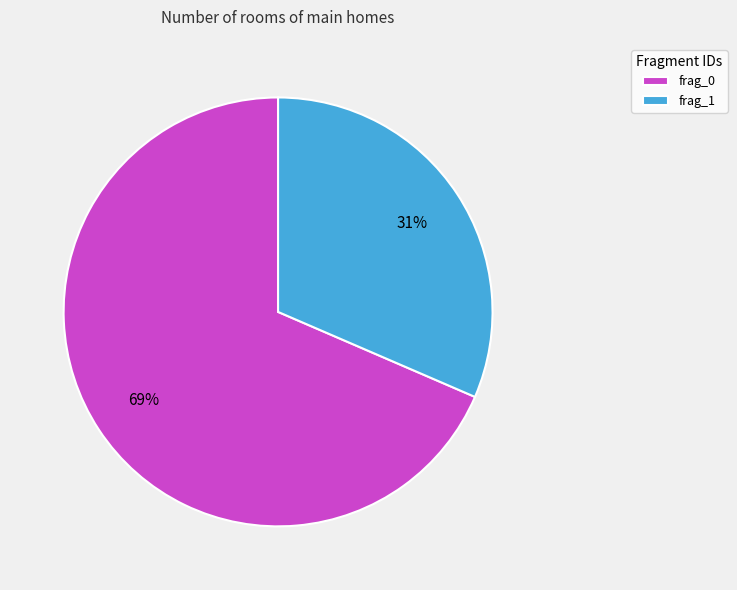

True or false: frag_0 accounts for 62% of the total.

False